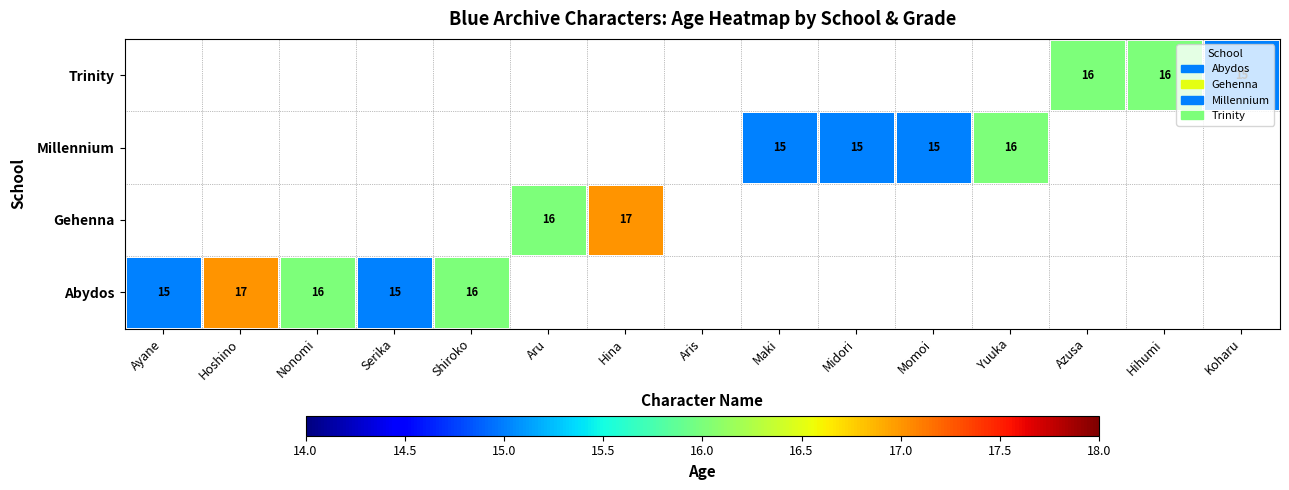

Which has a higher value, Serika or Midori?

Midori